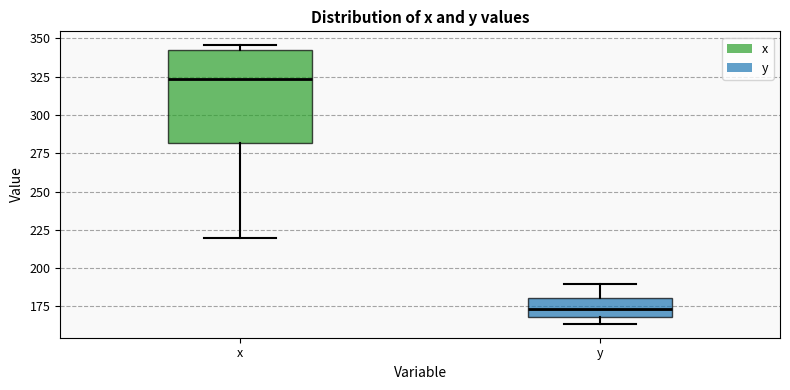

Where is the upper edge of the box for y on the y-axis? The values are not printed on the chart, so give them approximately, as read against the axis.

180